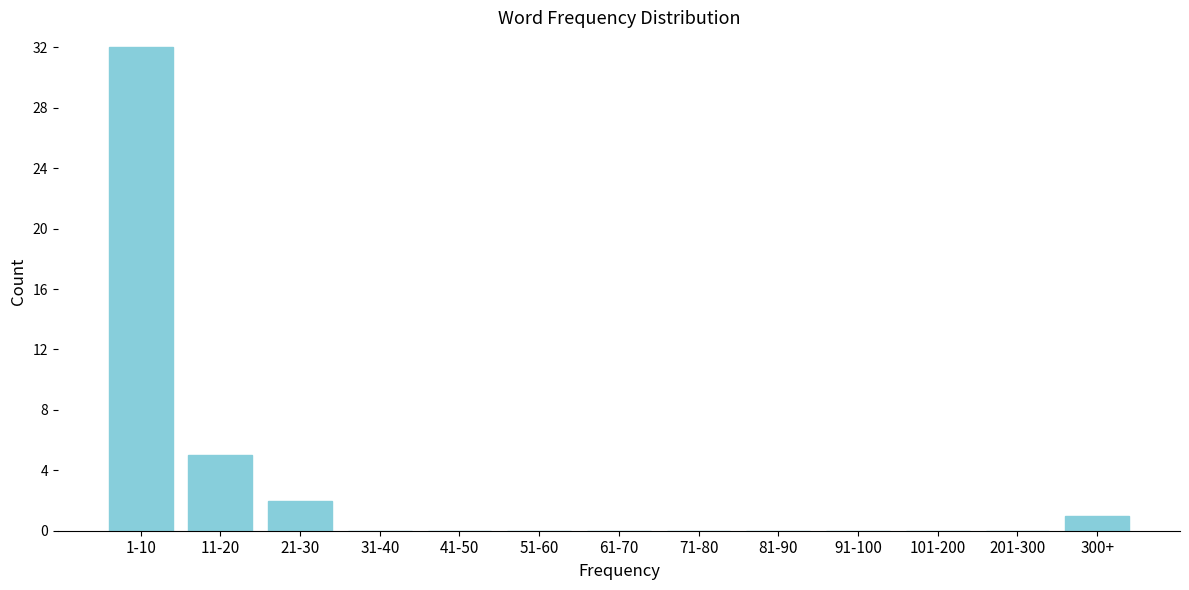

Reading left to right, extract all data points from this chart.

1-10=32	11-20=5	21-30=2	31-40=0	41-50=0	51-60=0	61-70=0	71-80=0	81-90=0	91-100=0	101-200=0	201-300=0	300+=1